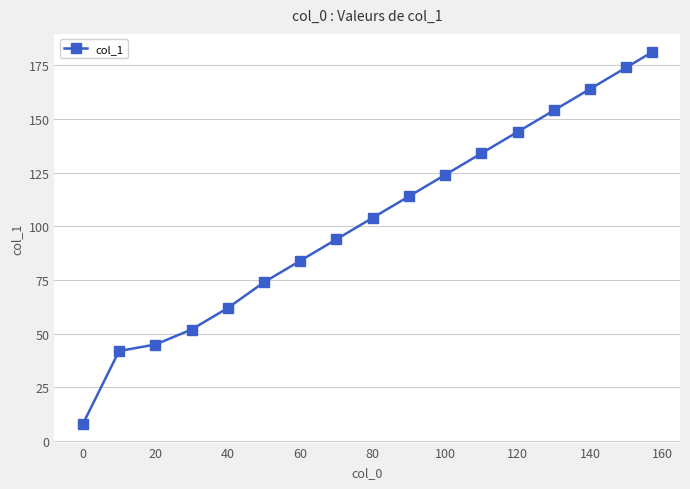

How many values are below 104?

8